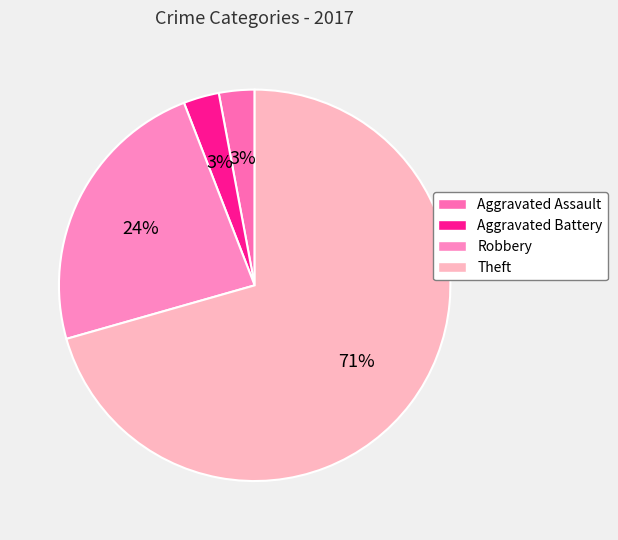

Which has a higher value, Robbery or Theft?

Theft